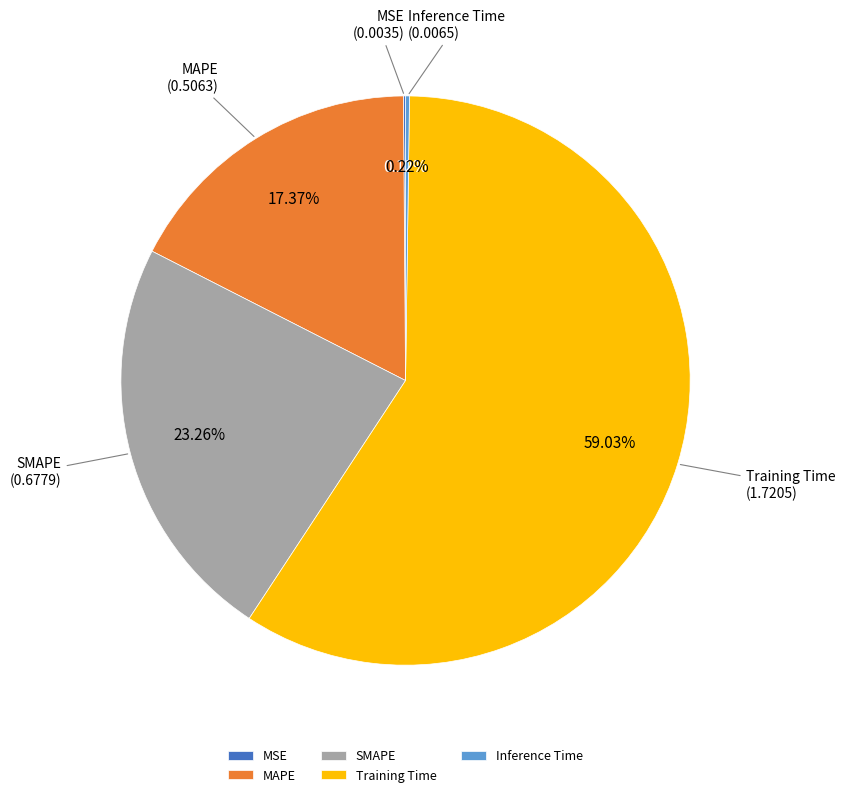

True or false: MAPE accounts for 26% of the total.

False